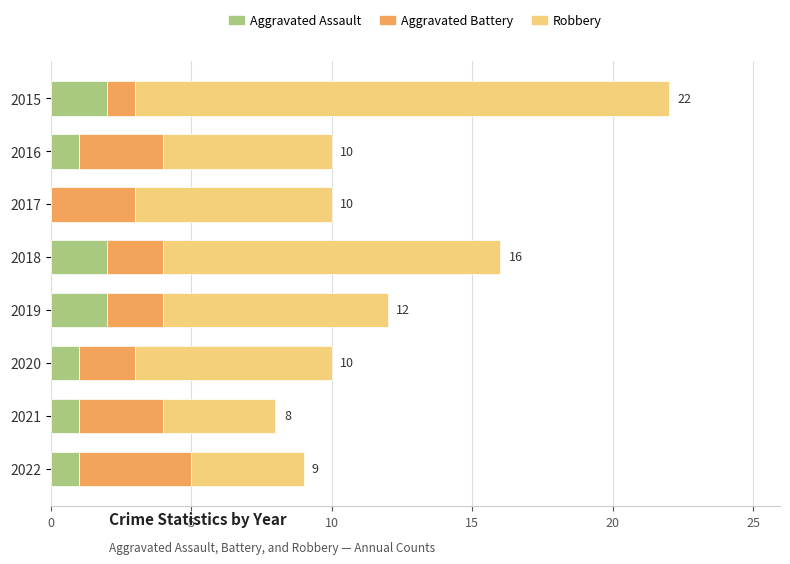

What are all the series names shown in the legend?

Aggravated Assault, Aggravated Battery, Robbery